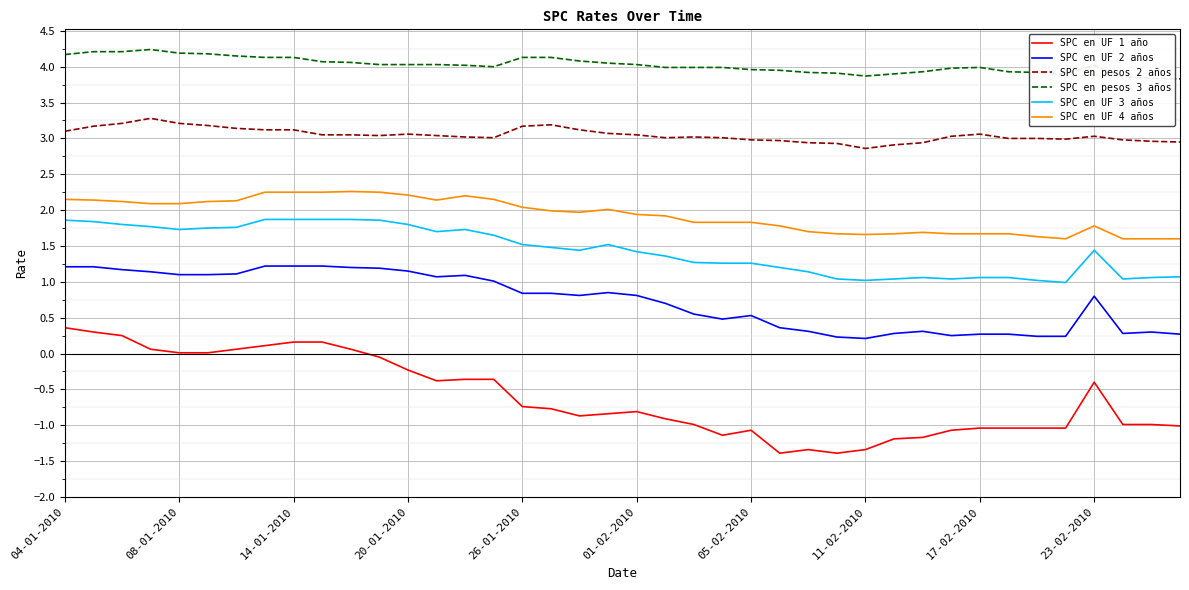

True or false: SPC en UF 3 años and SPC en UF 4 años intersect in this chart.

False